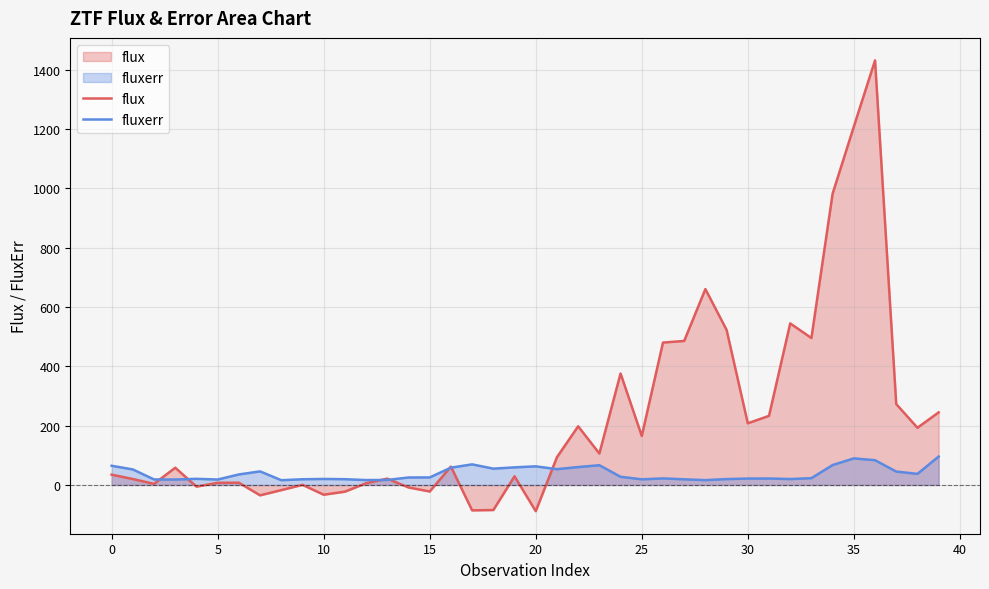

Rank the series at 29 from highest to lowest value.

flux, fluxerr